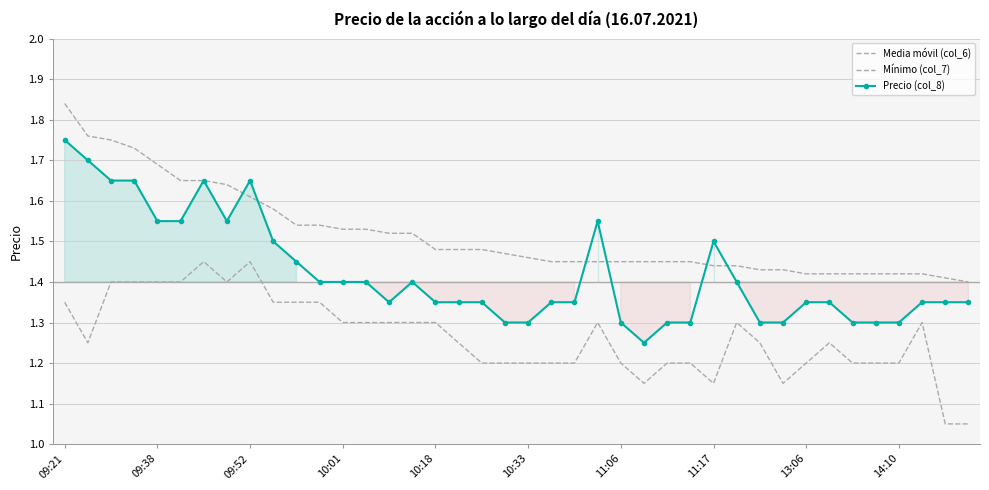

What is the difference between the maximum and minimum values in the Media móvil (col_6) series?

0.4